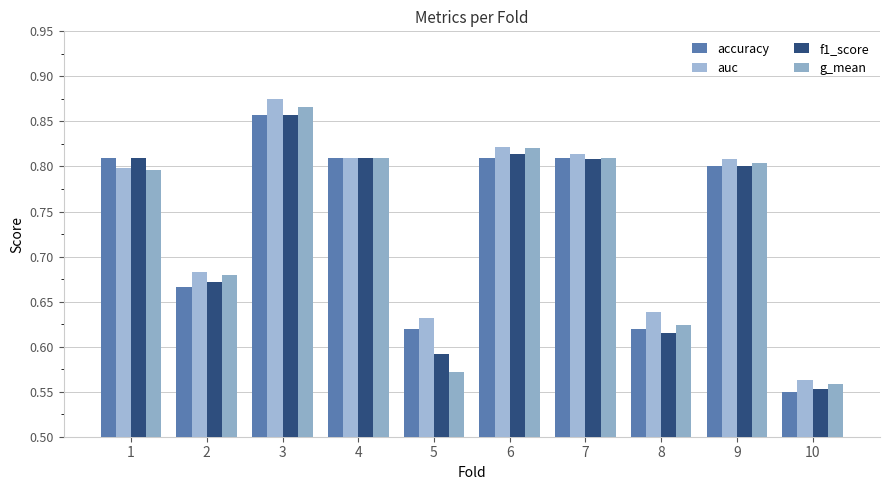

What is the value of the accuracy bar at the 7th from the left?

0.8